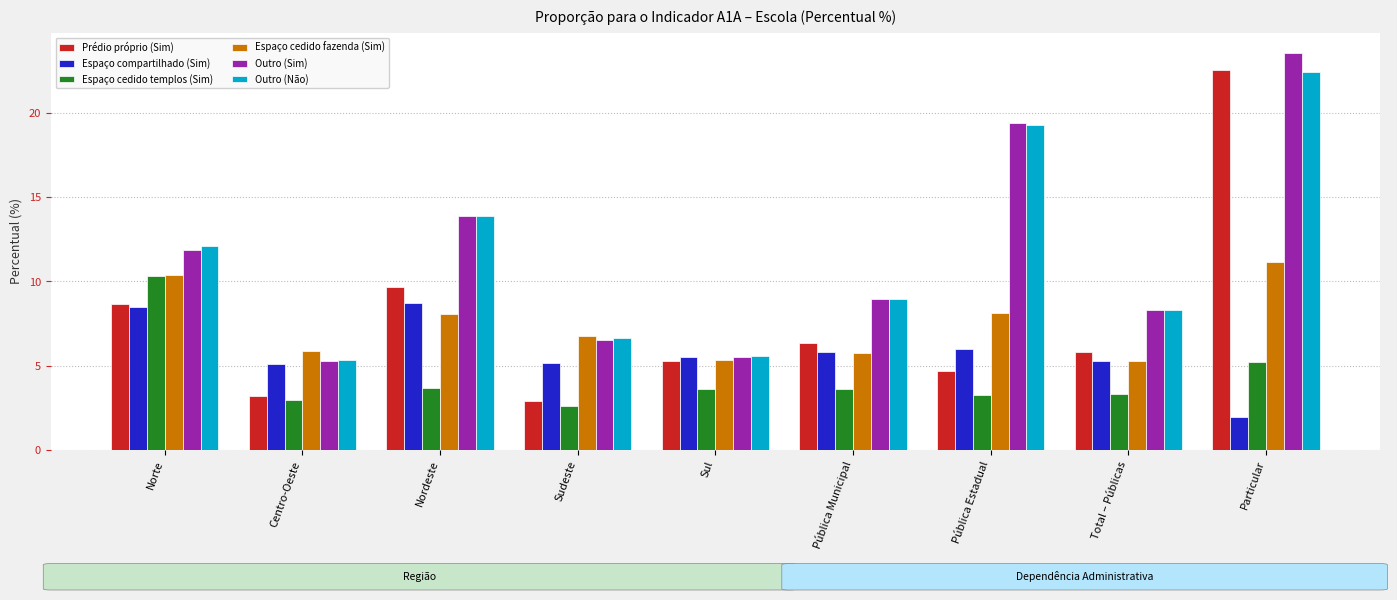

What is the minimum value for Espaço compartilhado (Sim)?

2.0